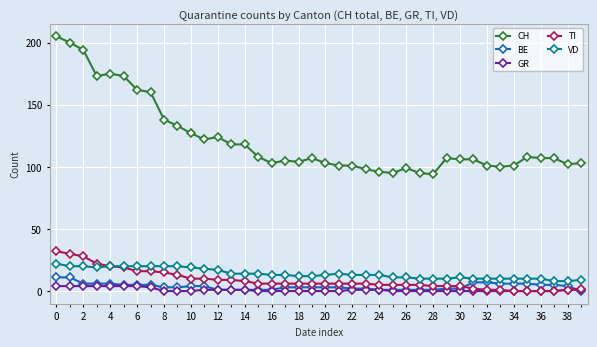

Which series has the largest range (max minus min)?

CH